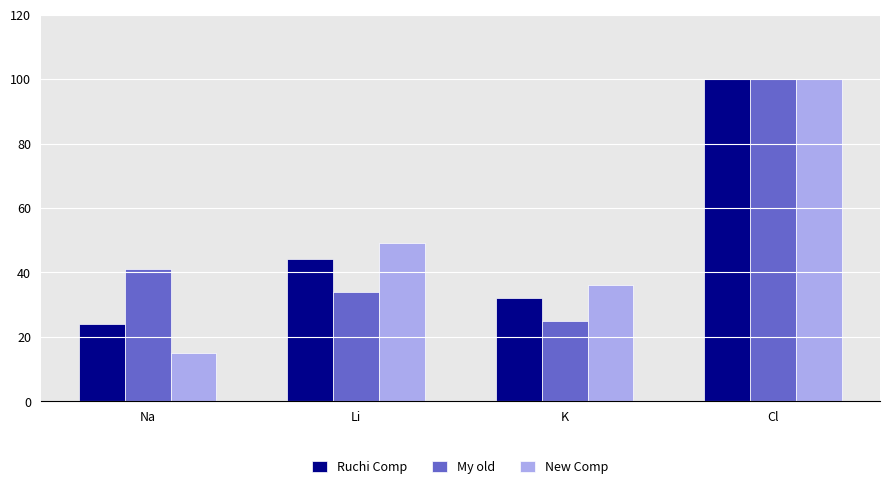

What is the approximate value of New Comp at Li, to the nearest 10?

50